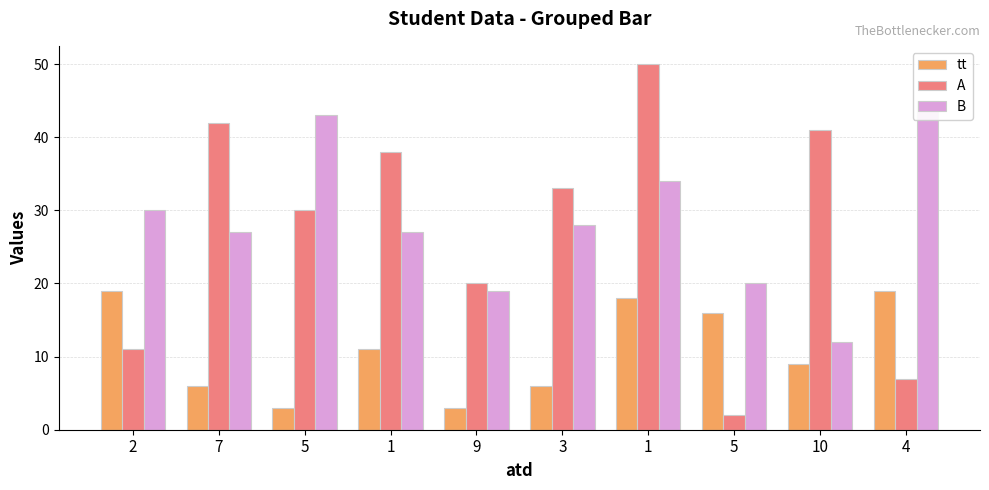

Reading right to left, list all the values displayed in this chart.

tt: 19	9	16	18	6	3	11	3	6	19
A: 7	41	2	50	33	20	38	30	42	11
B: 45	12	20	34	28	19	27	43	27	30